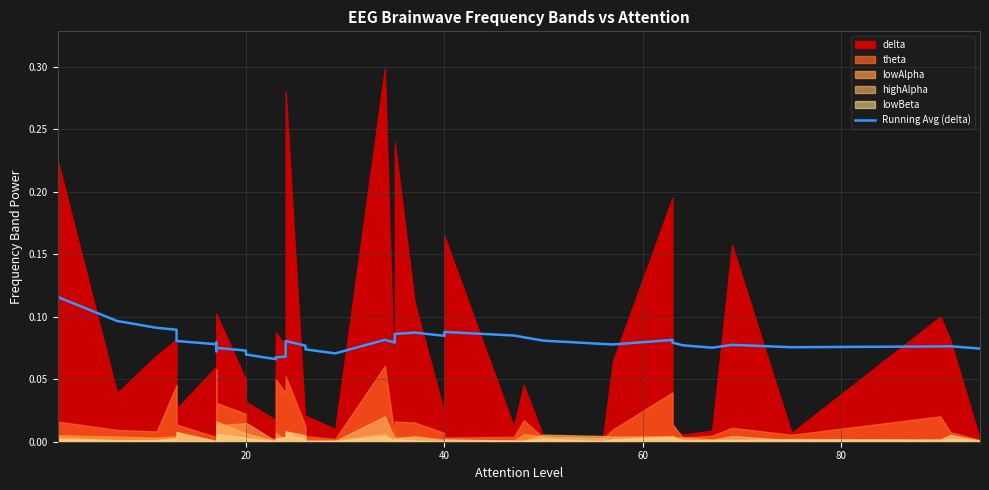

Is it true that the value at 20 is 0.1?

False